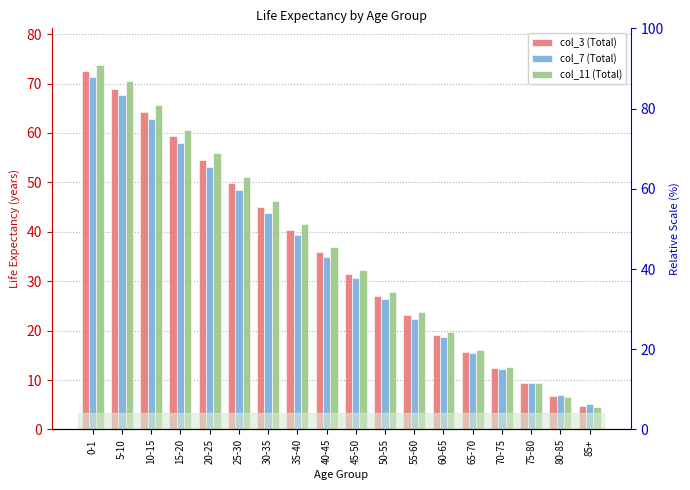

What value does the col_3 (Total) series have at 40-45?

35.9